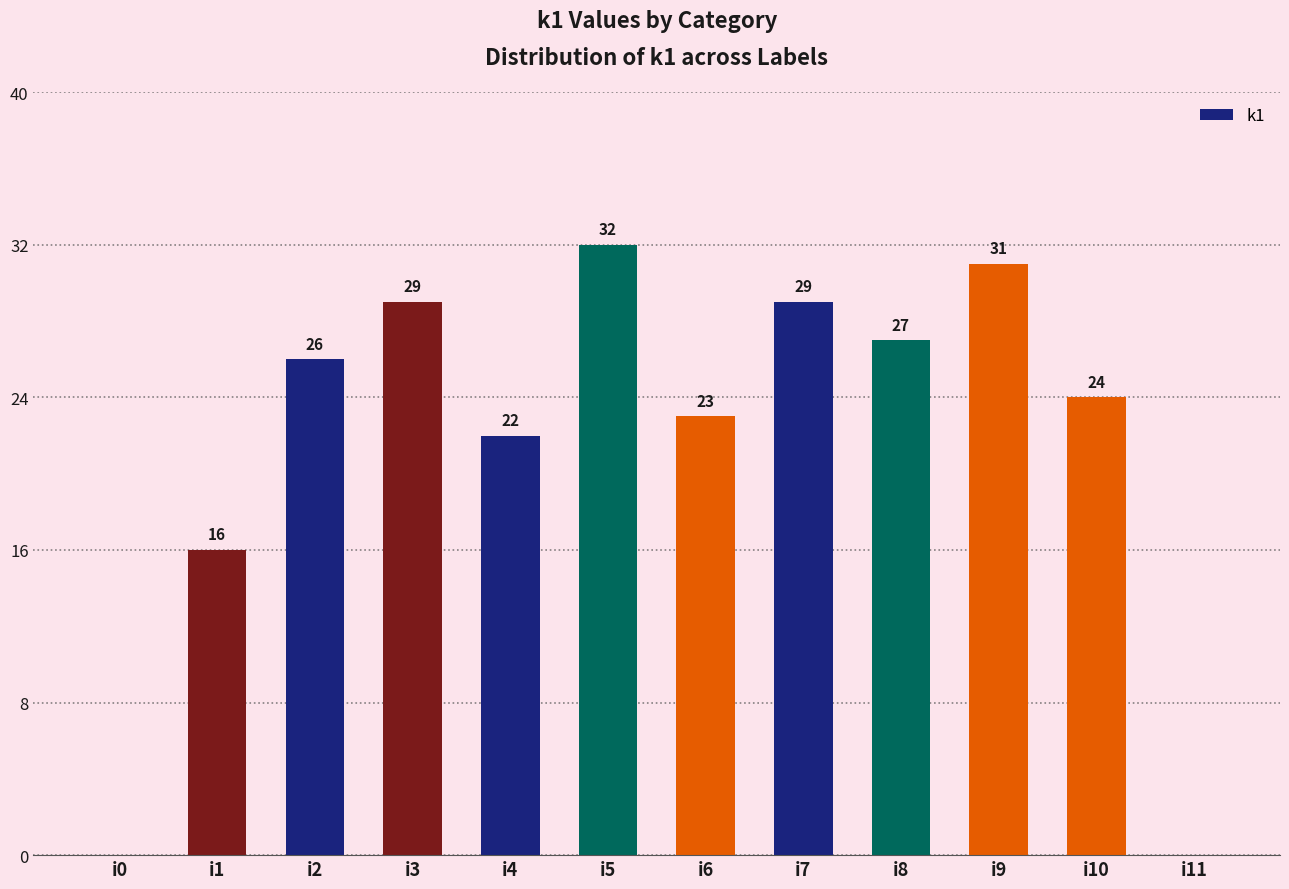

At which category does the chart reach its peak across all series?

i5